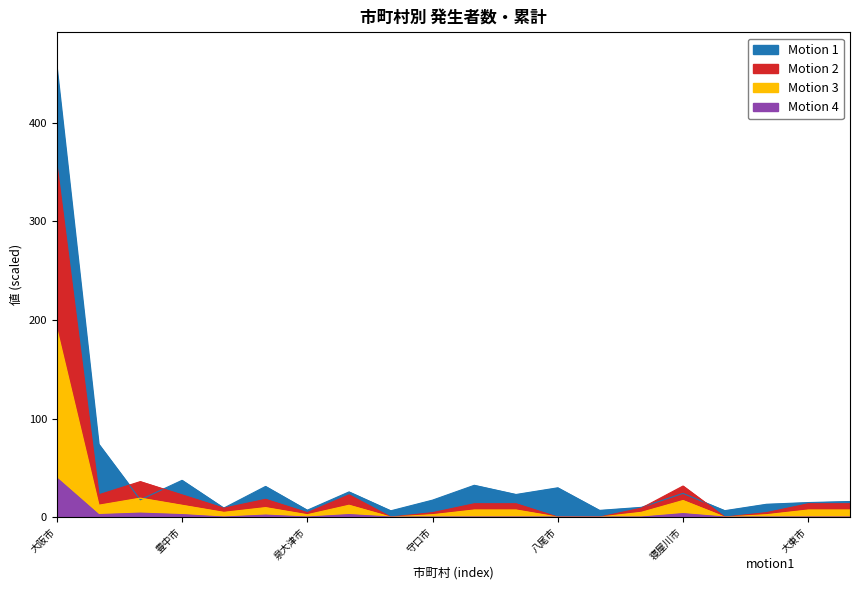

Reading left to right, list all the values displayed in this chart.

発生者数: 355.5	22.5	36.0	22.5	9.0	18.0	4.5	22.5	0.0	4.5	13.5	13.5	0.0	0.0	9.0	31.5	0.0	4.5	13.5	13.5
累計: 455.5	74.1	17.6	37.3	9.1	31.1	6.9	25.5	6.3	17.2	32.2	22.9	29.7	6.8	9.8	24.0	6.5	13.0	14.7	15.8